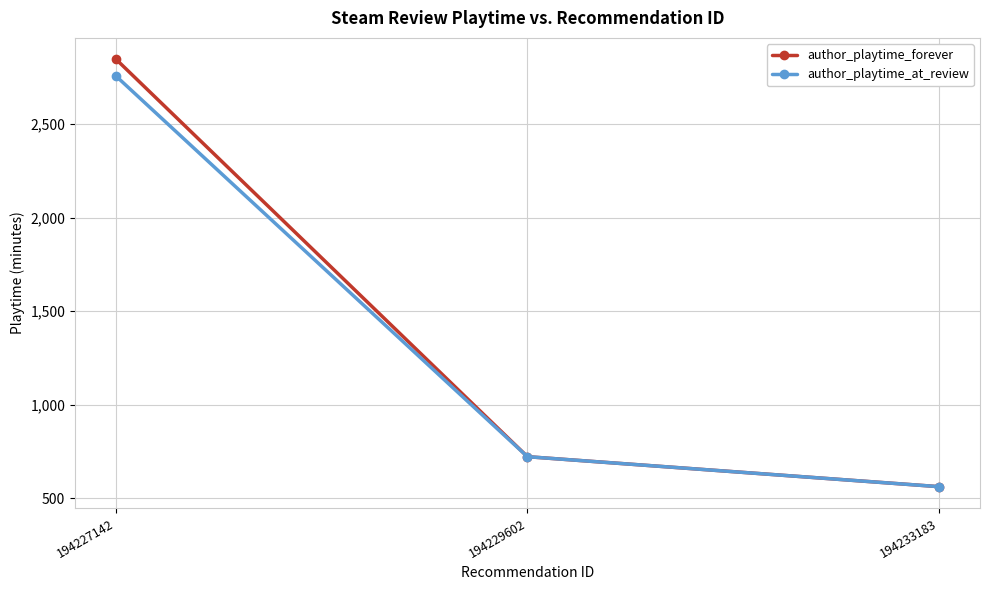

Between 194227142 and 194233183, which series saw the biggest shift?

author_playtime_forever